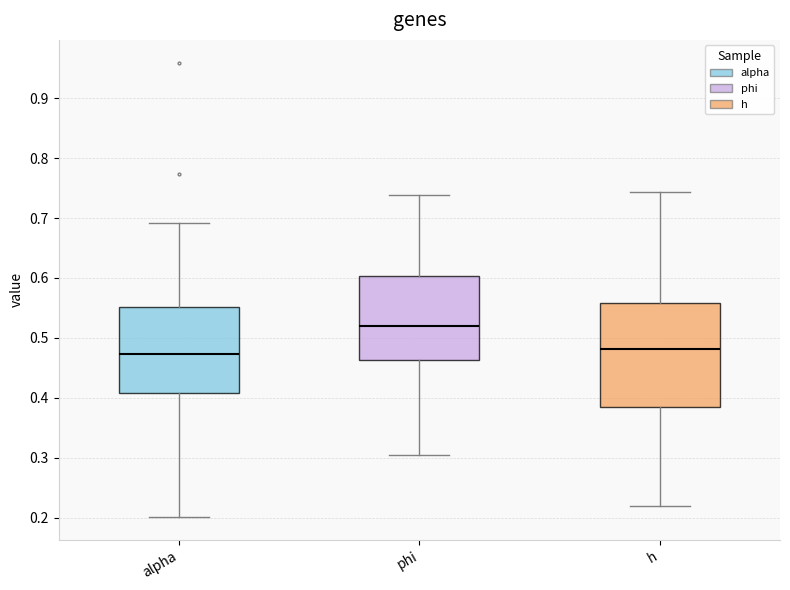

Which box has the highest median line?

phi